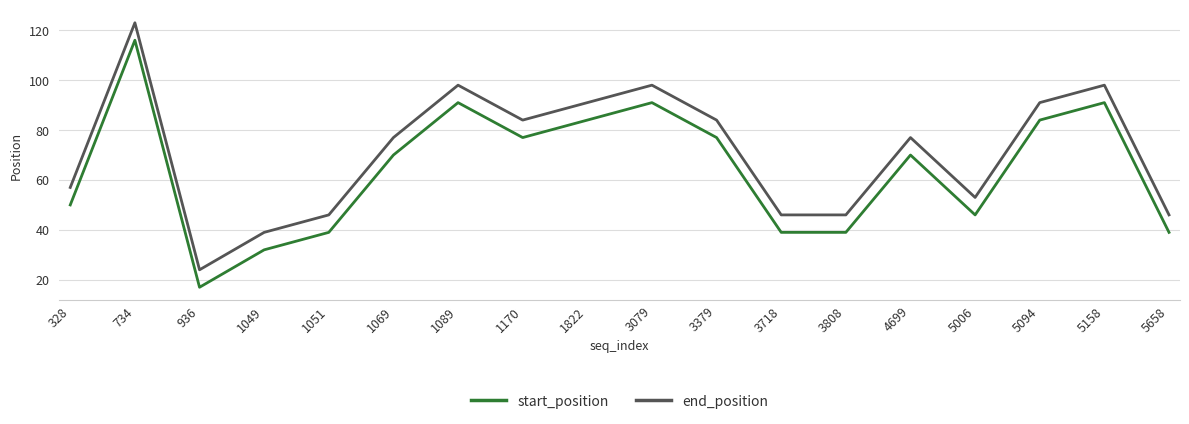

What is the spread (max minus min) of values at 1049?

7